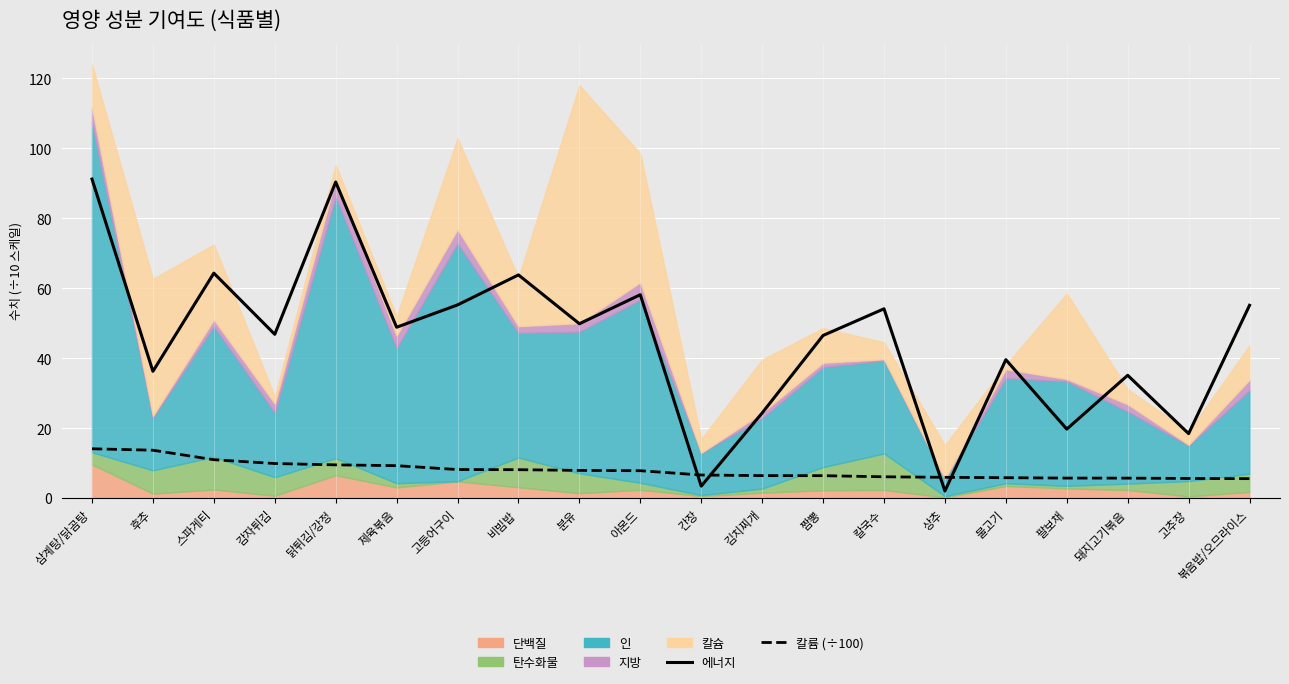

What is the value of the 칼륨 (÷100) point at the 20th from the left?

5.5